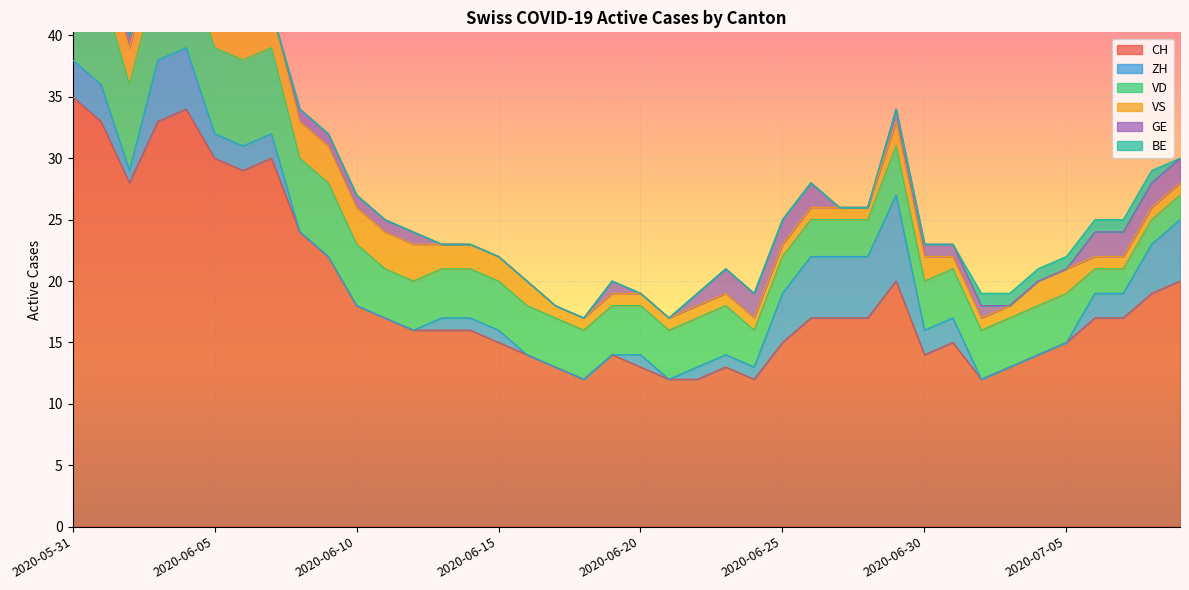

Reading left to right, transcribe all the data shown in this chart.

CH: 35	33	28	33	34	30	29	30	24	22	18	17	16	16	16	15	14	13	12	14	13	12	12	13	12	15	17	17	17	20	14	15	12	13	14	15	17	17	19	20
ZH: 3	3	1	5	5	2	2	2	0	0	0	0	0	1	1	1	0	0	0	0	1	0	1	1	1	4	5	5	5	7	2	2	0	0	0	0	2	2	4	5
VD: 8	8	7	7	7	7	7	7	6	6	5	4	4	4	4	4	4	4	4	4	4	4	4	4	3	3	3	3	3	4	4	4	4	4	4	4	2	2	2	2
VS: 5	3	3	3	3	3	3	3	3	3	3	3	3	2	2	2	2	1	1	1	1	1	1	1	1	1	1	1	1	2	2	1	1	1	2	2	1	1	1	1
GE: 0	0	1	1	1	1	0	0	1	1	1	1	1	0	0	0	0	0	0	1	0	0	1	2	2	2	2	0	0	1	1	1	1	0	0	0	2	2	2	2
BE: 1	1	0	0	0	0	0	0	0	0	0	0	0	0	0	0	0	0	0	0	0	0	0	0	0	0	0	0	0	0	0	0	1	1	1	1	1	1	1	0